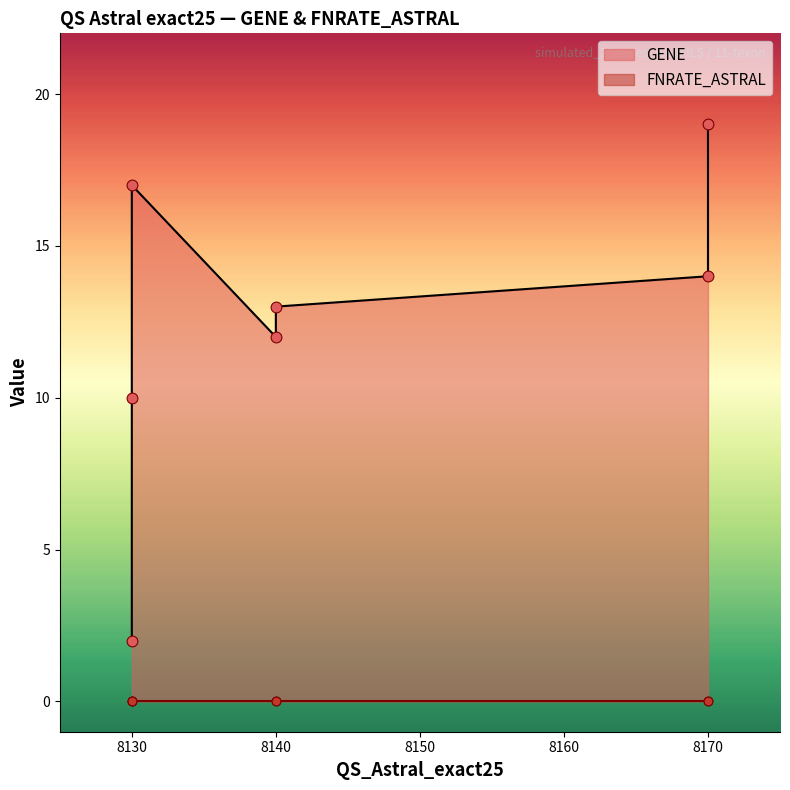

Which series contains the lowest Y value?

FNRATE_ASTRAL